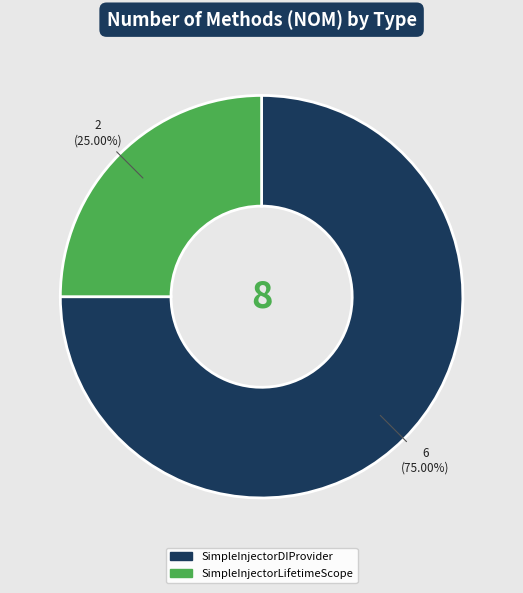

True or false: SimpleInjectorLifetimeScope accounts for 25% of the total.

True